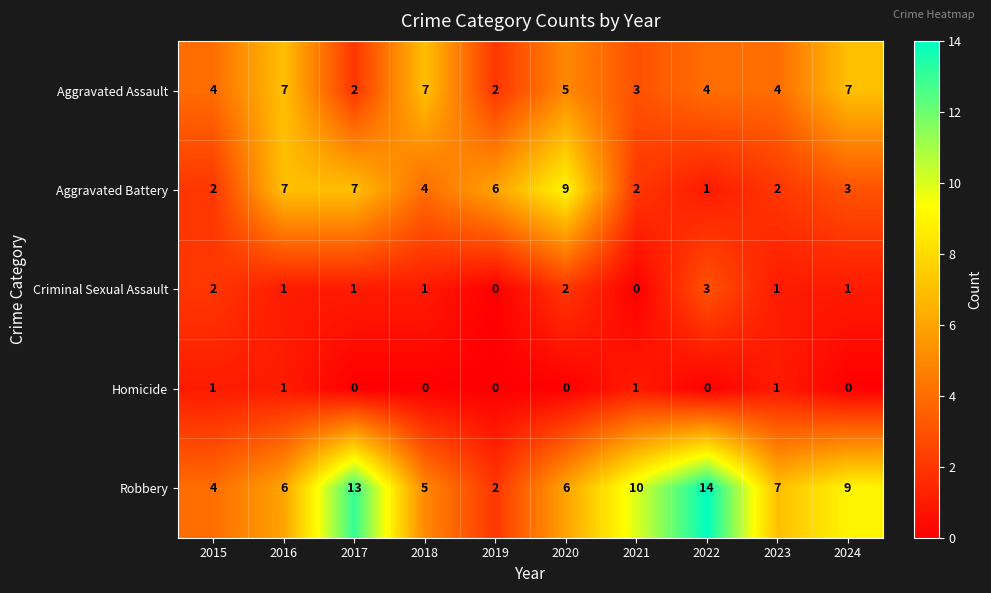

At which category is the sum across all series the highest?

2017